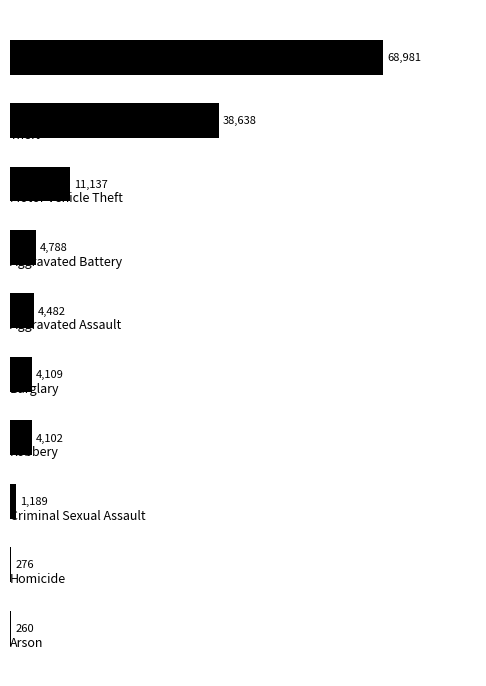

What is the average value?

13796